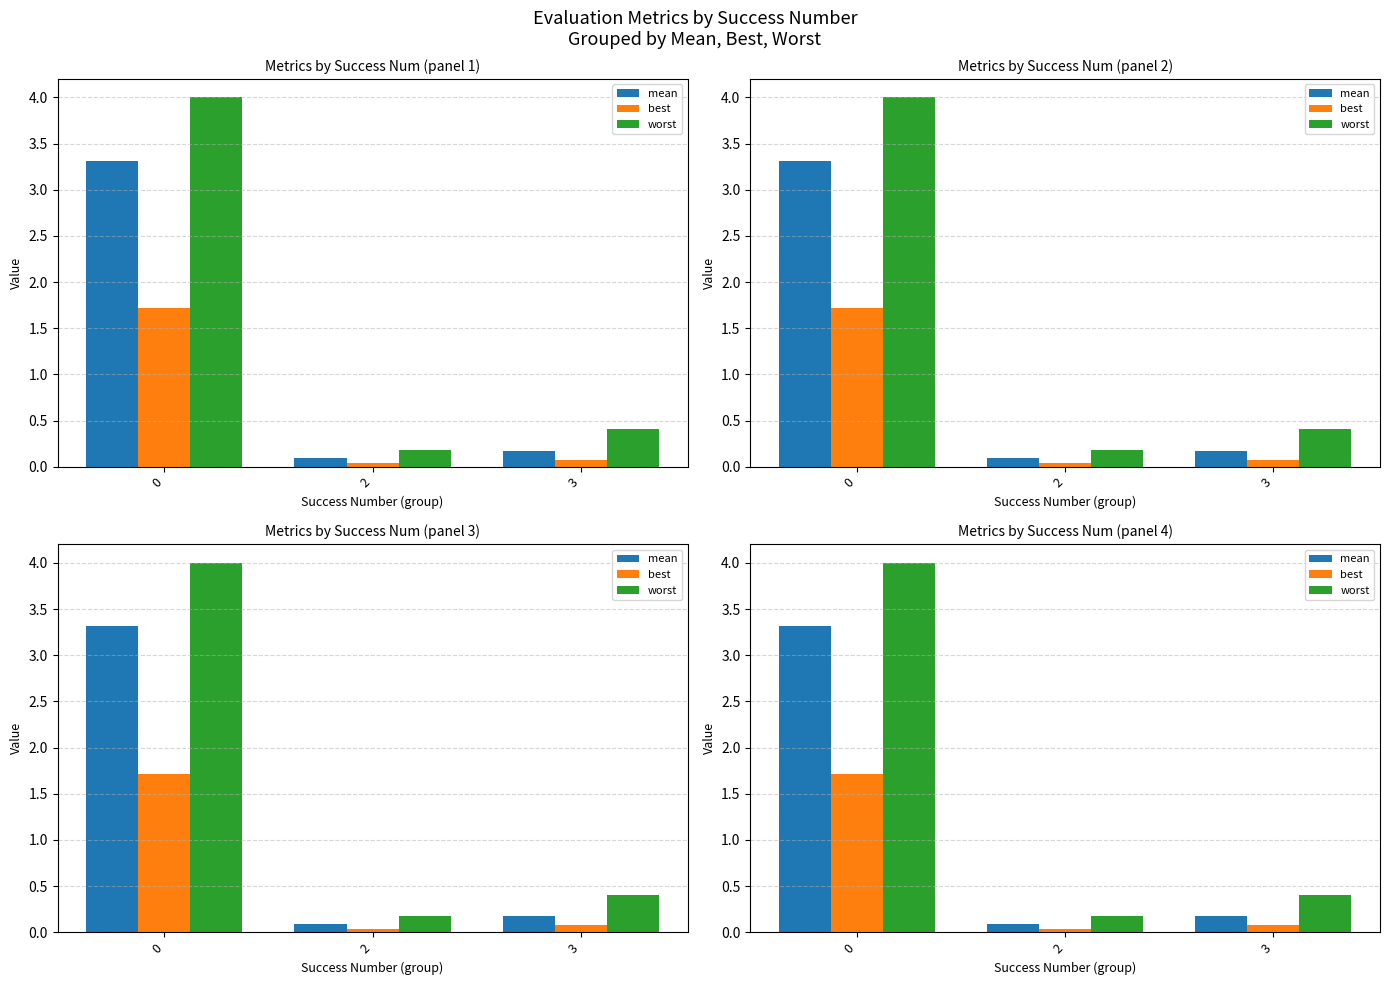

List the series in order of their peak value, lowest first.

best, mean, worst